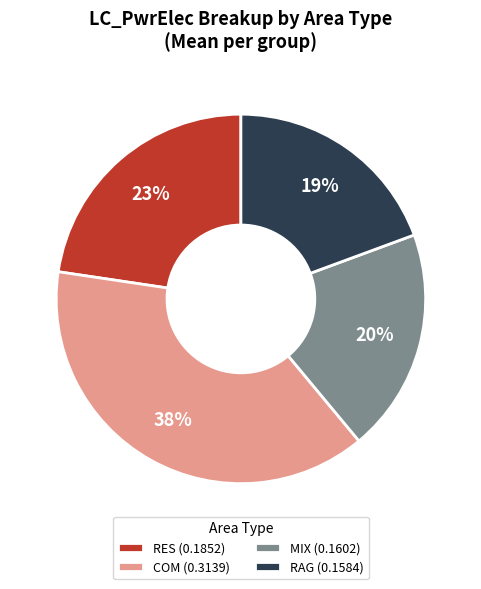

How many segments does this pie chart have?

4